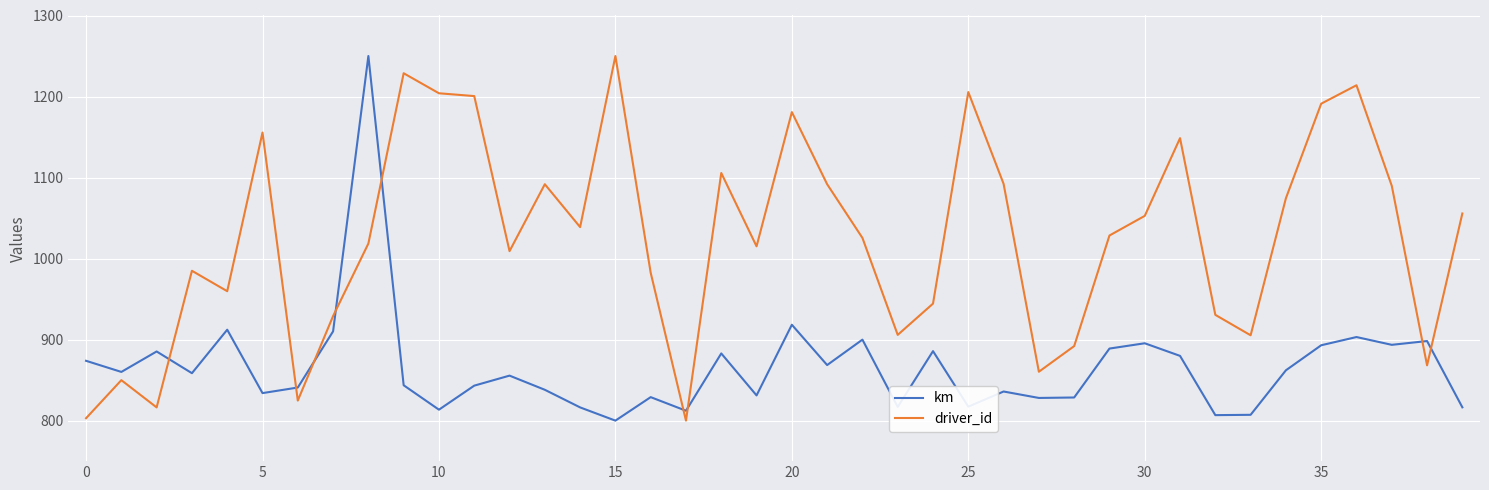

What is the difference between the maximum and minimum values in the km series?

450.0